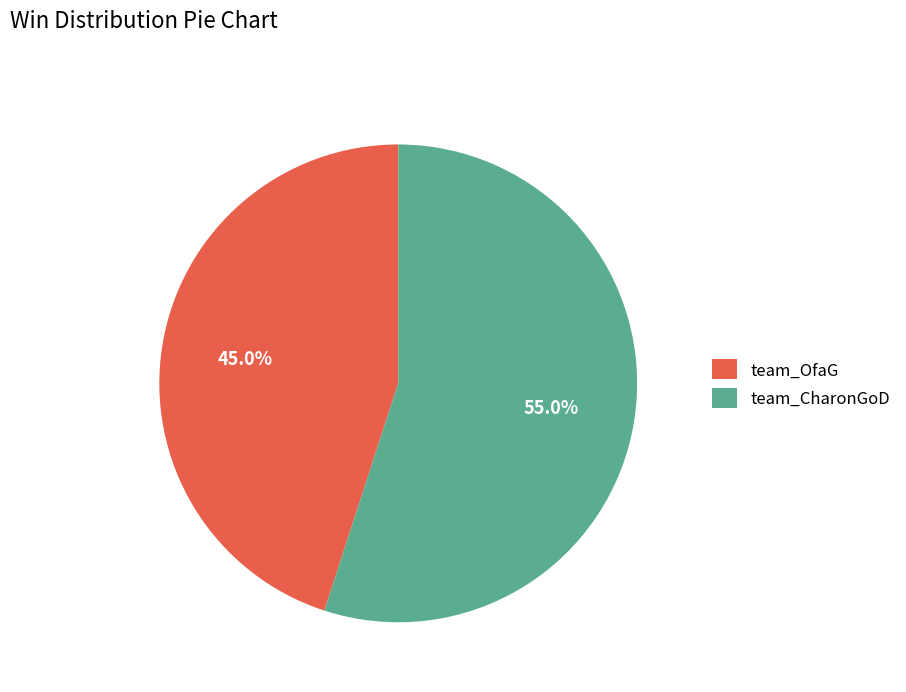

Approximately how many times larger is the value at team_OfaG compared to team_CharonGoD?

0.8